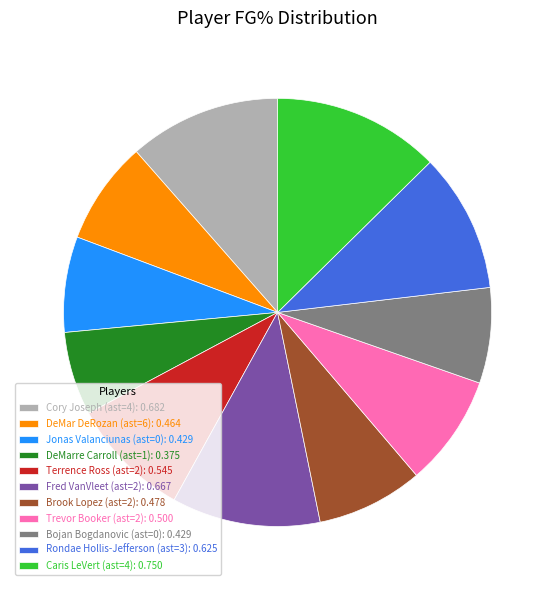

True or false: Fred VanVleet (ast=2): 0.667 accounts for 11% of the total.

True